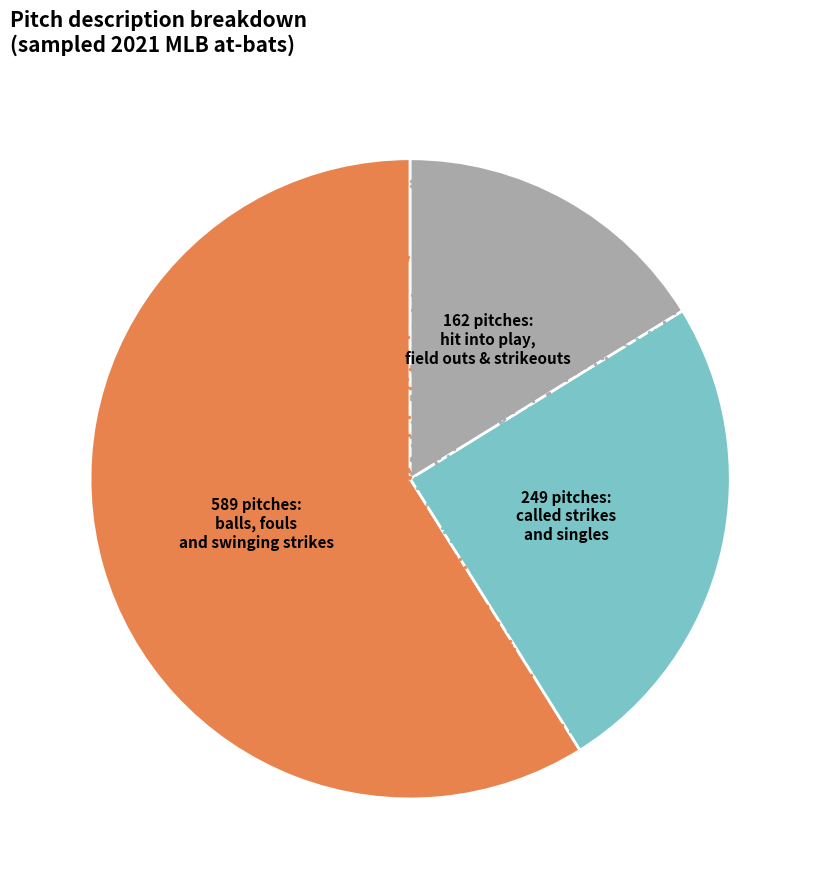

Combined, what portion of the pie is foul and hit_into_play?

16.4%